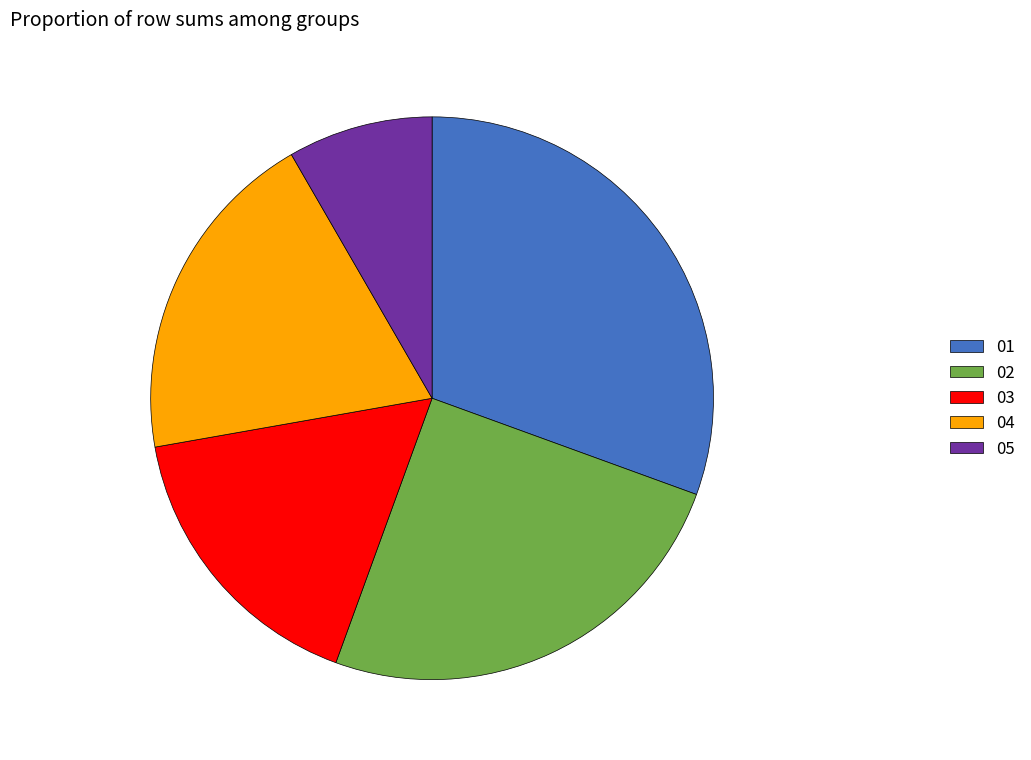

How many segments does this pie chart have?

5